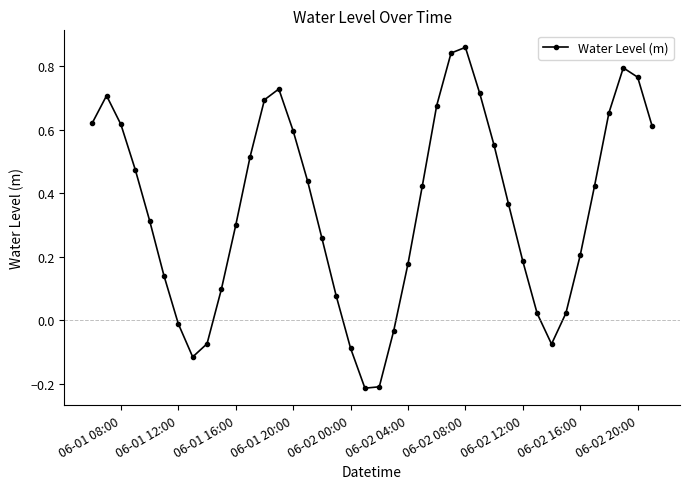

How many interior local peaks (higher than both neighbors) does the data have?

4